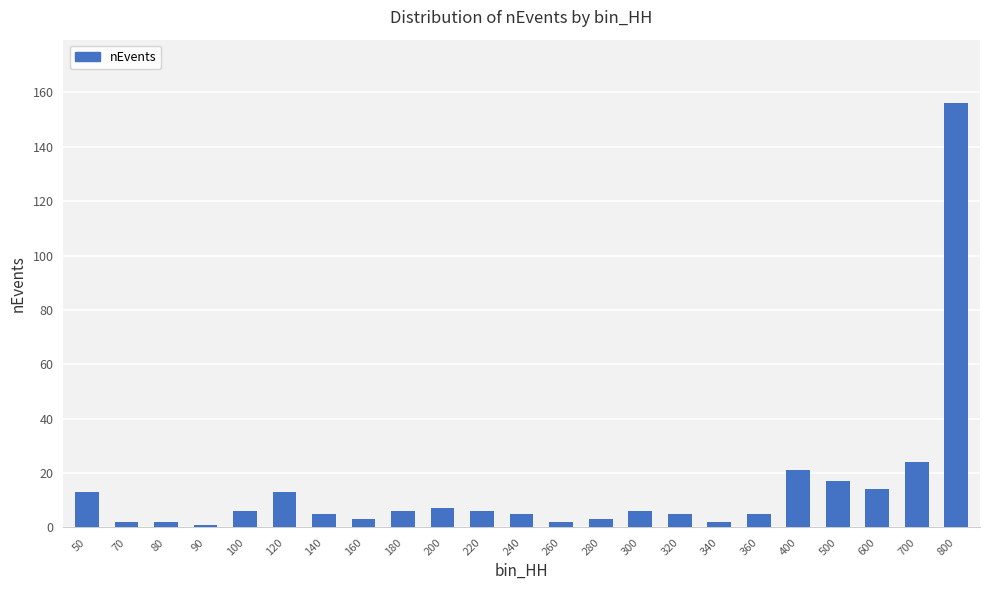

Where does the data first go above 6?

50